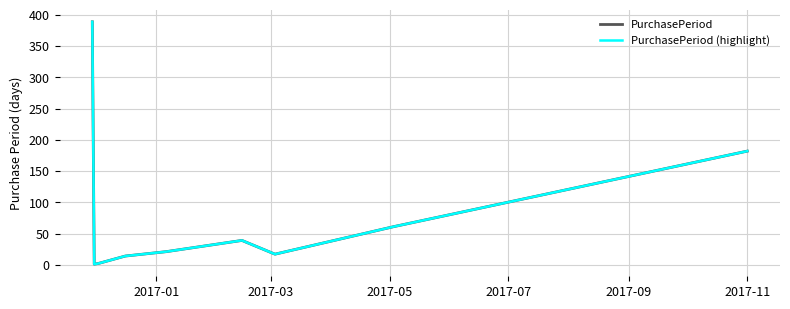

What is the highest value of the PurchasePeriod series?

389